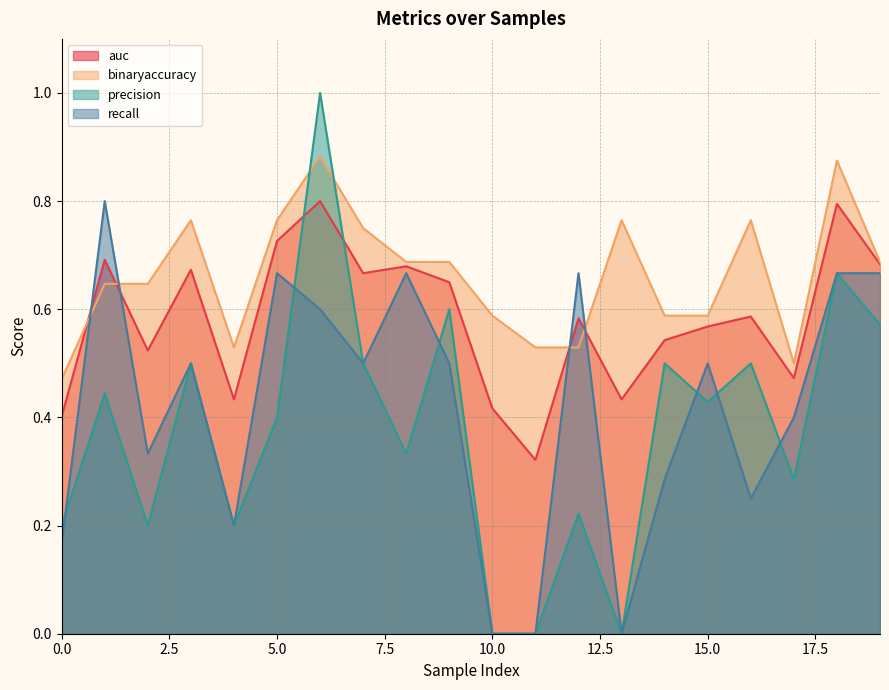

What is the maximum value shown in the chart?

1.0